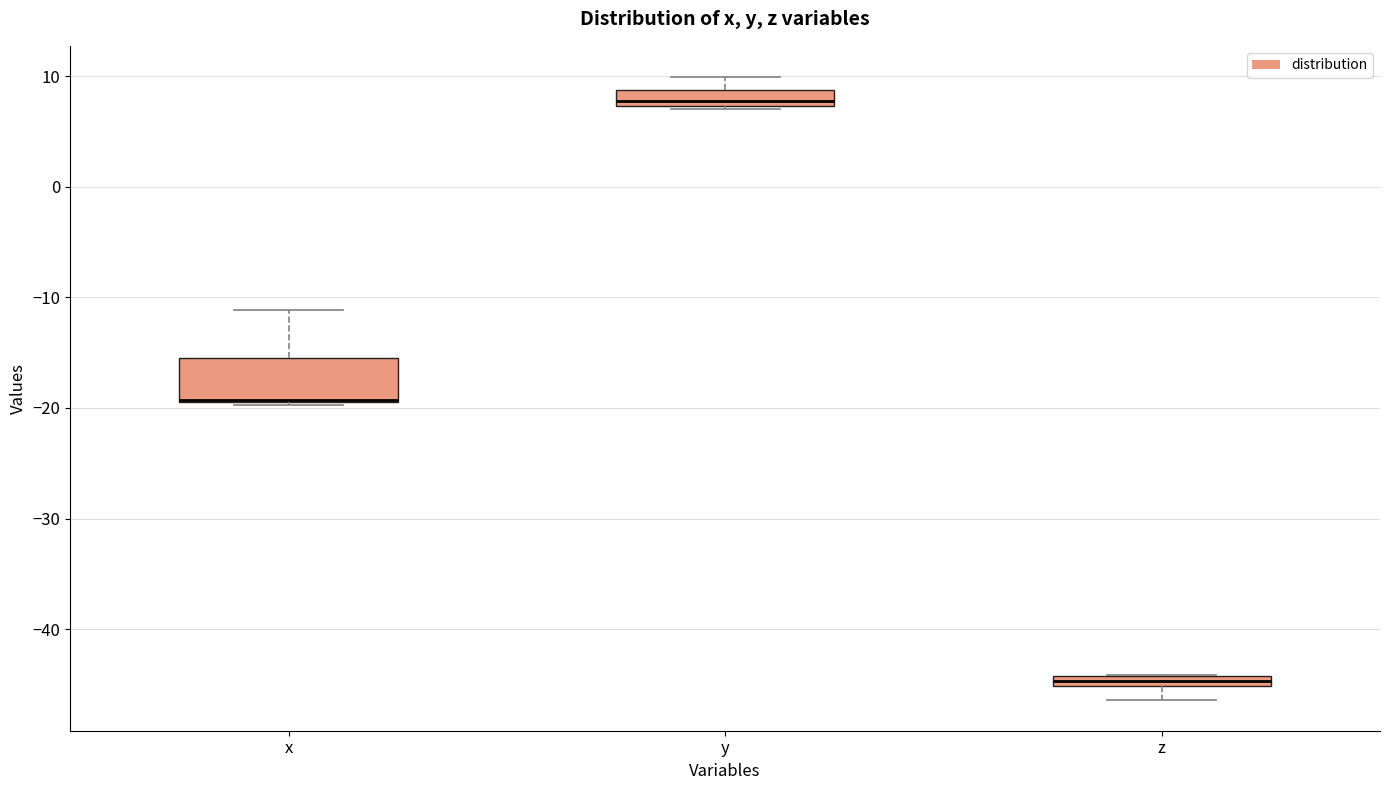

Where is the upper edge of the box for x on the y-axis? The values are not printed on the chart, so give them approximately, as read against the axis.

-15